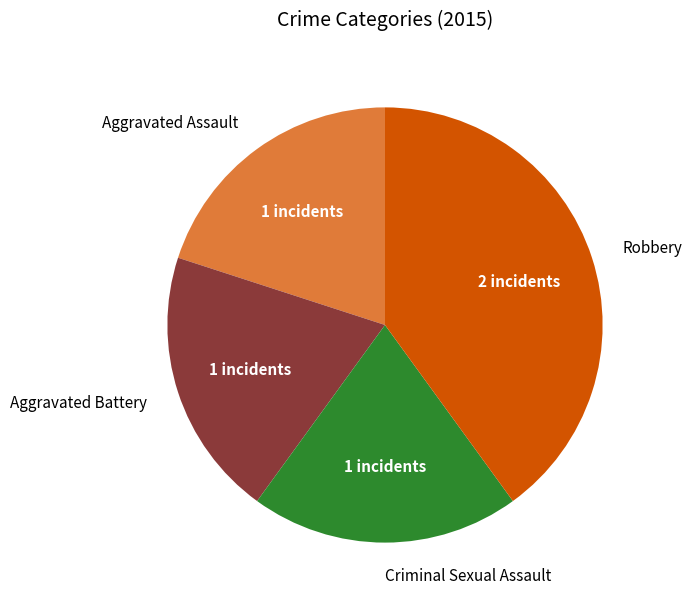

Is there any slice that represents more than half of the pie?

No